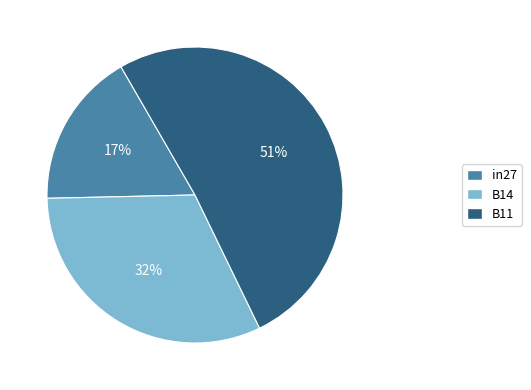

To the nearest percent, what is the difference between the largest and smallest slice percentages?

34%